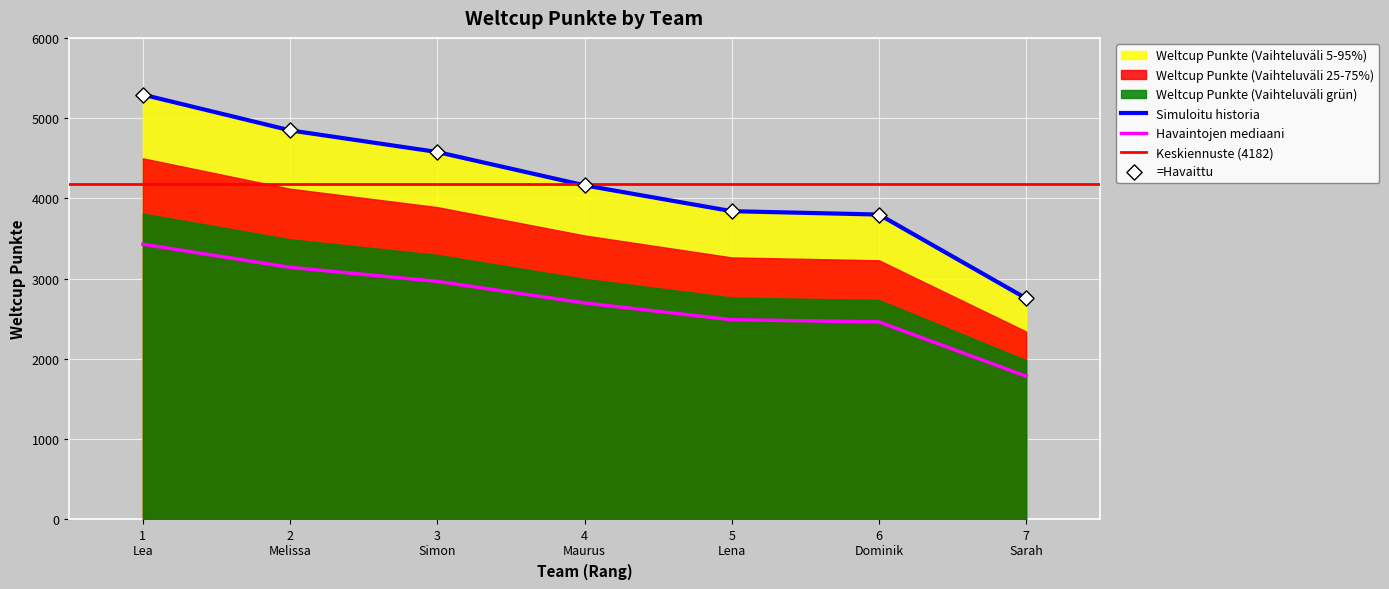

What is the minimum value for Simuloitu historia?

2755.0